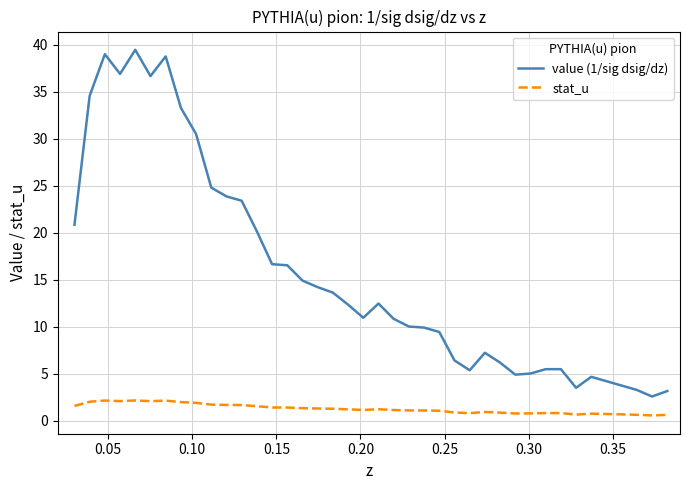

True or false: value (1/sig dsig/dz) has more than 0 points higher than both neighbors.

True